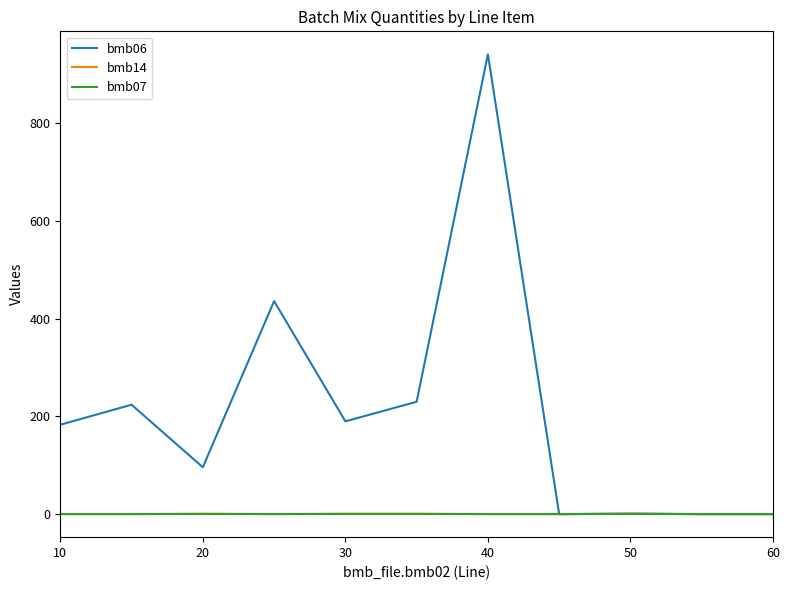

Which series has the widest spread of values?

bmb06